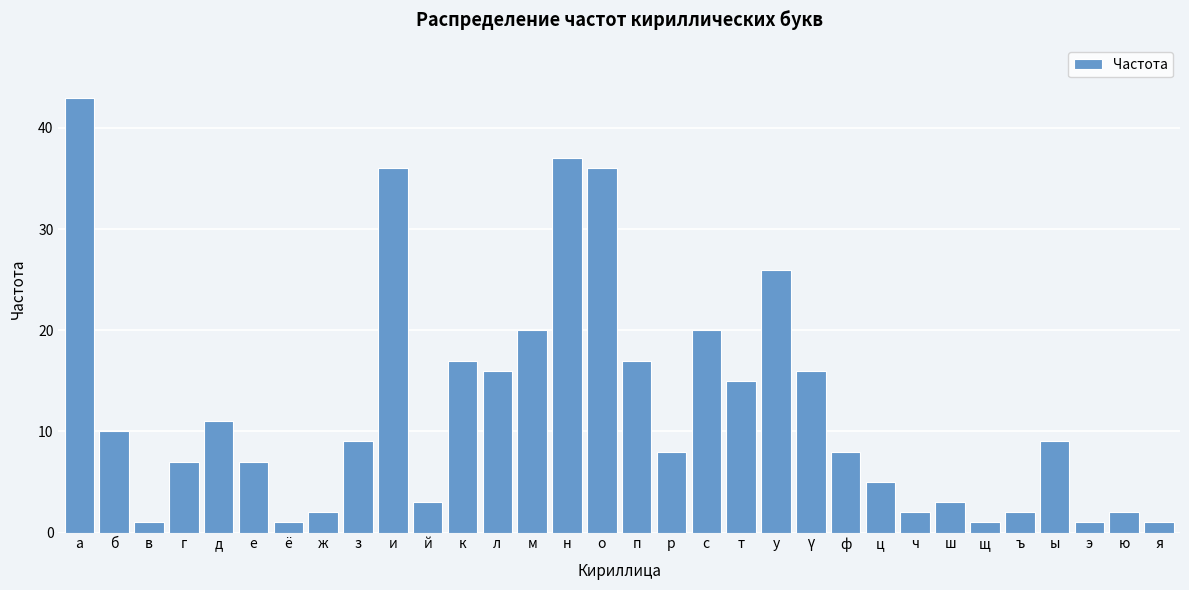

What is the maximum value shown in the chart?

43